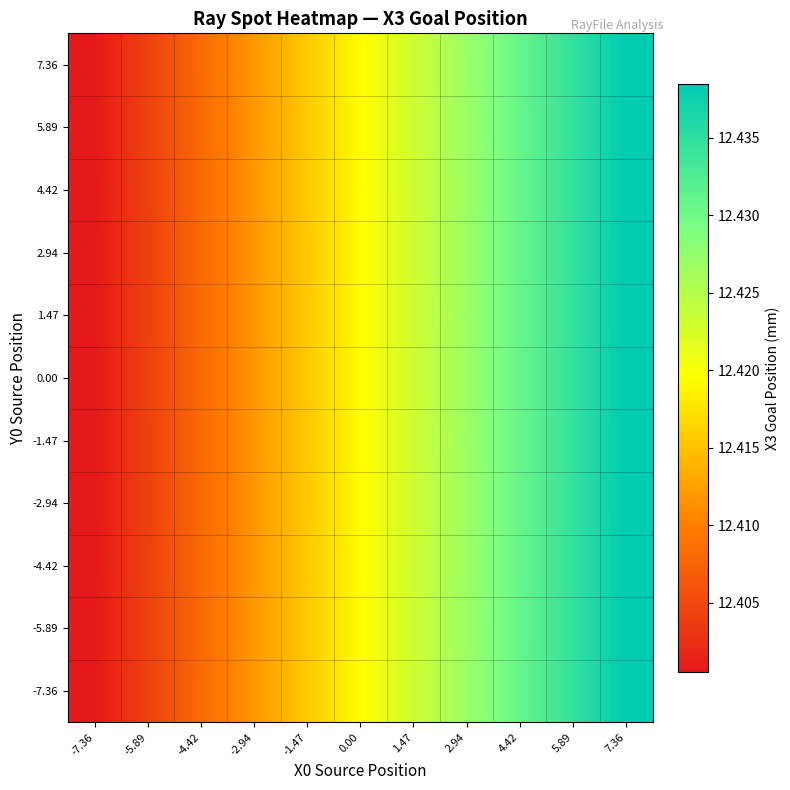

At 4.42, list the series in order from smallest to largest.

-2.94, -1.47, 0.00, 1.47, 2.94, -4.42, 4.42, -5.89, 5.89, -7.36, 7.36